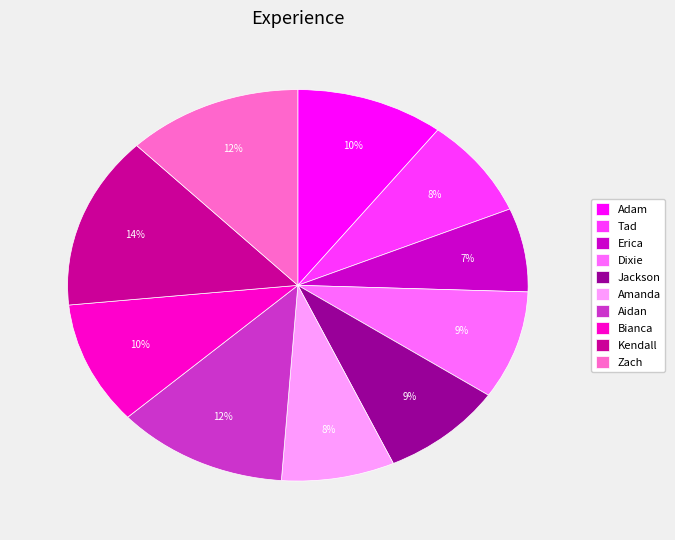

Is the sum of Aidan and Adam greater than half?

No